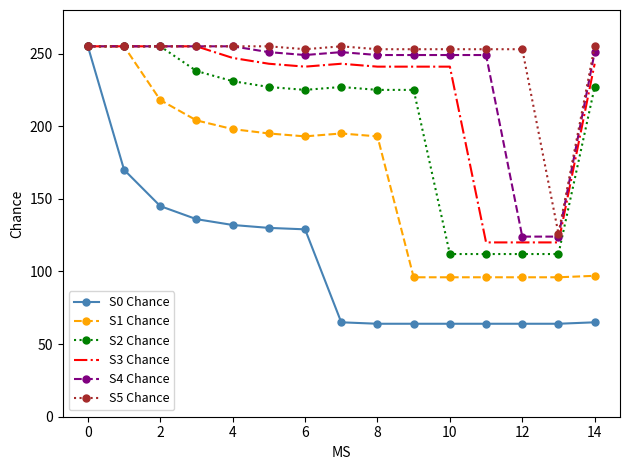

What is the greatest value displayed?

255